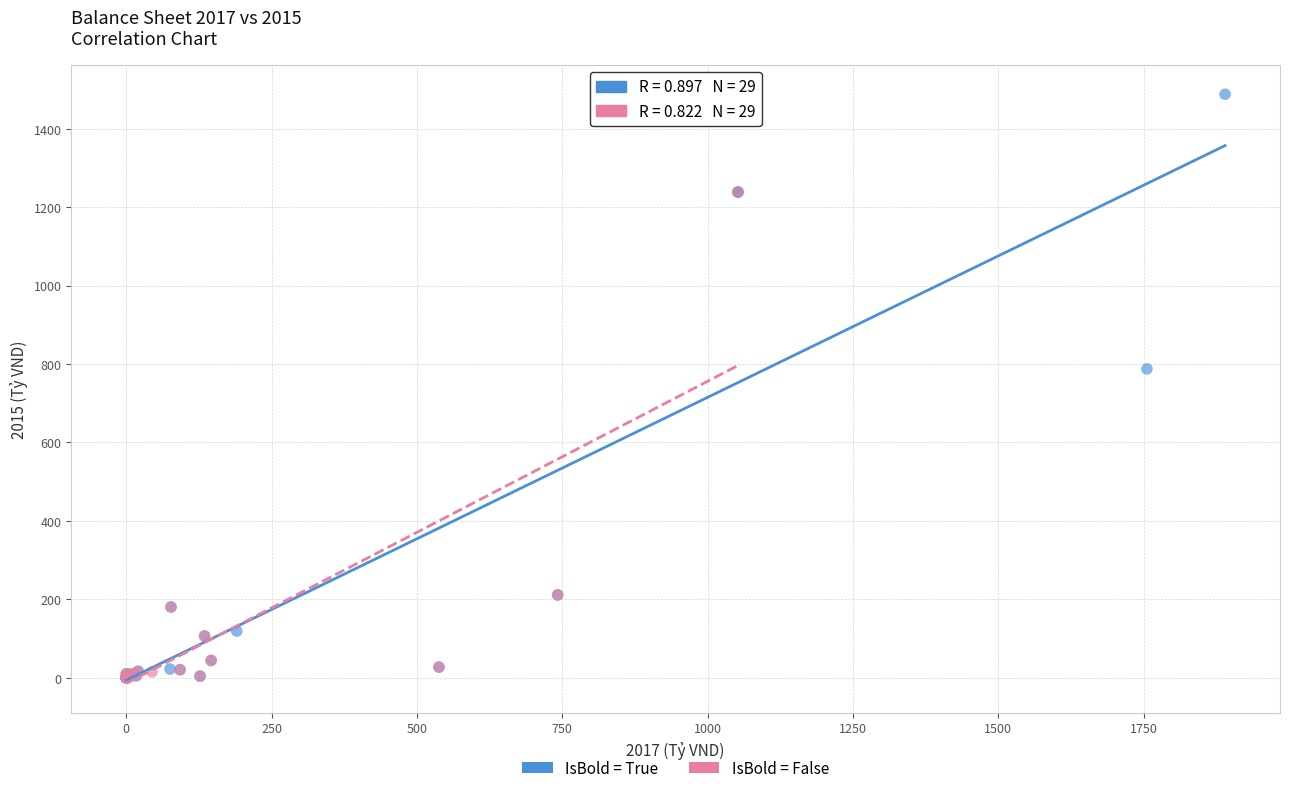

Which series reaches the maximum Y coordinate?

IsBold = True